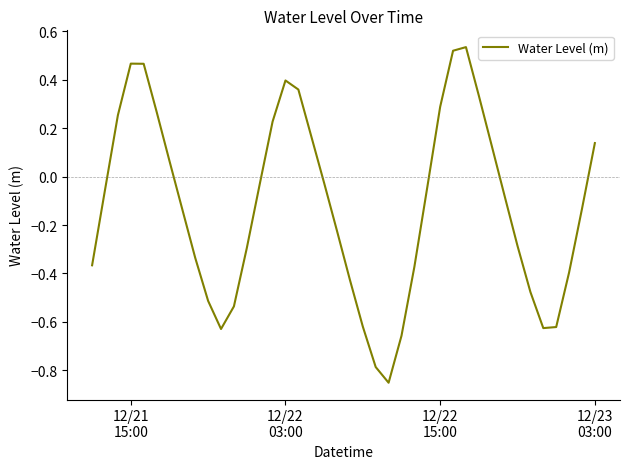

What is the difference between the maximum and minimum values?

1.4